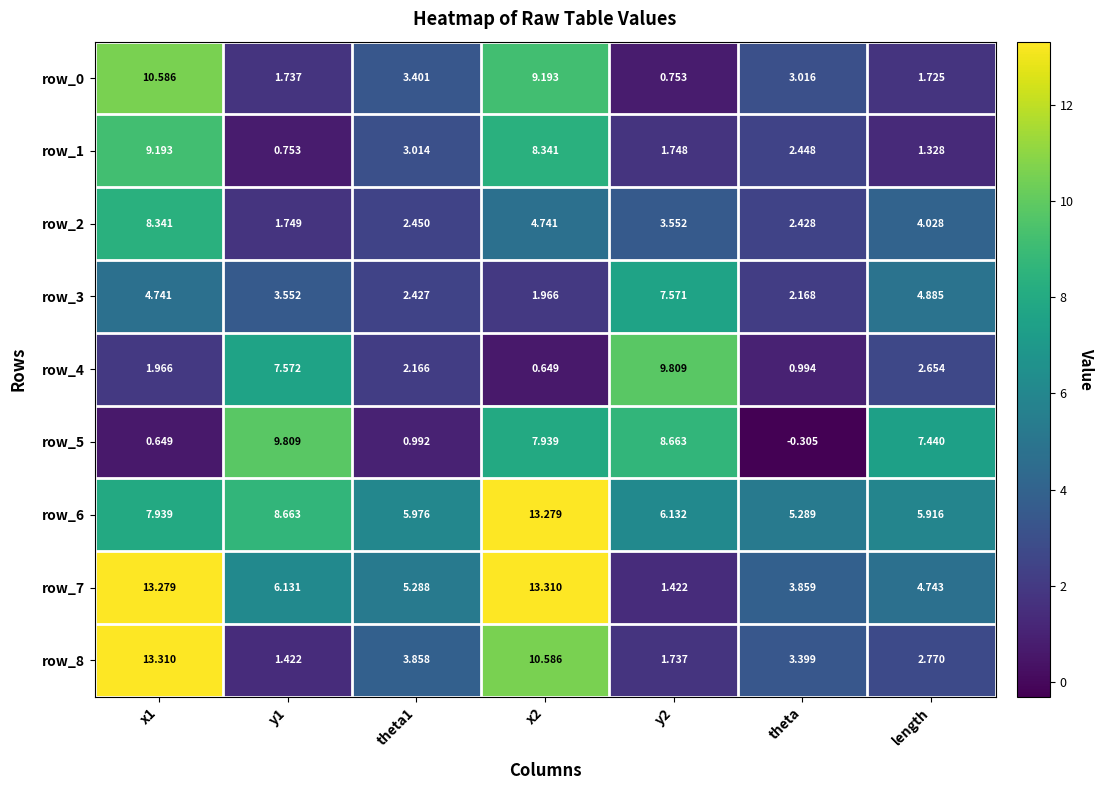

What is the greatest value displayed?

13.3